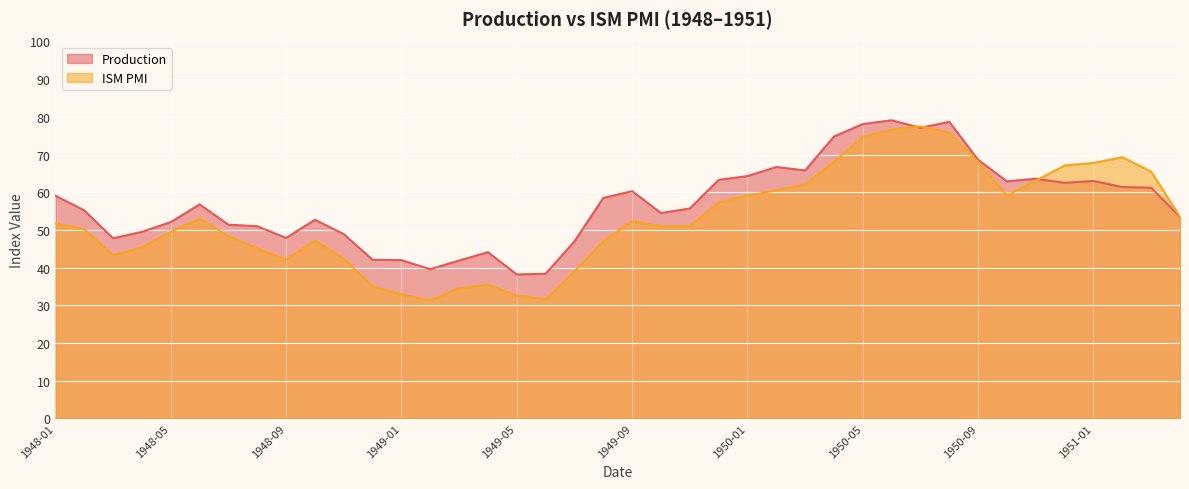

Rank the series by their average value, from highest to lowest.

Production, ISM PMI